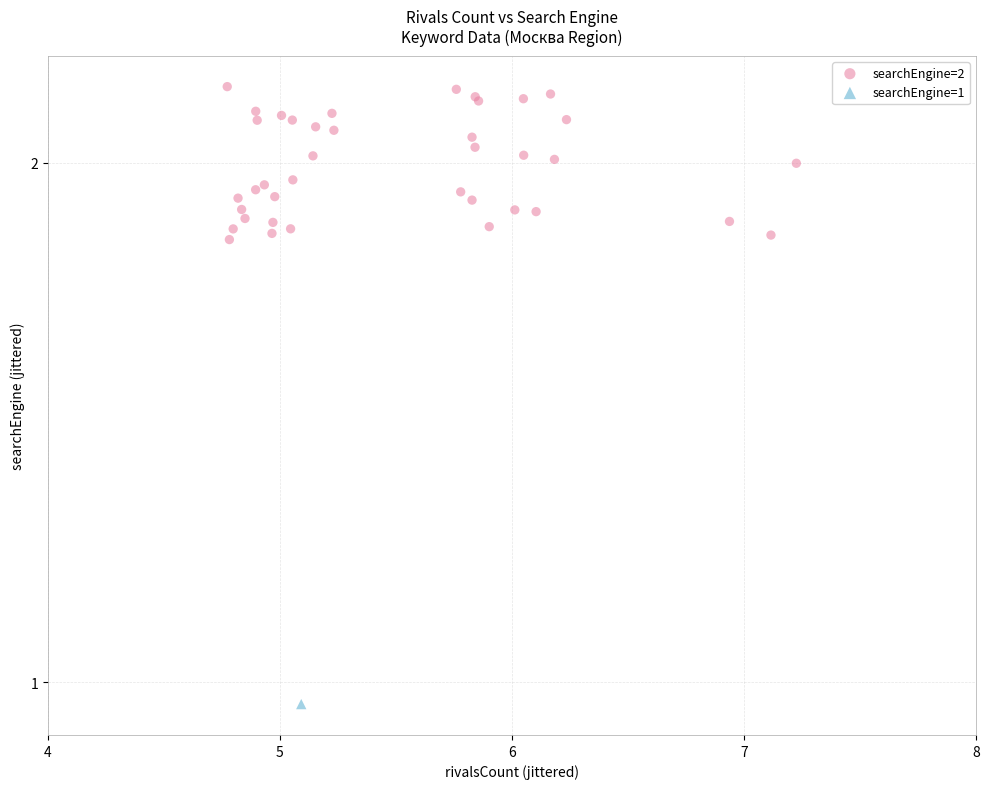

What are all the series names shown in the legend?

searchEngine=2, searchEngine=1